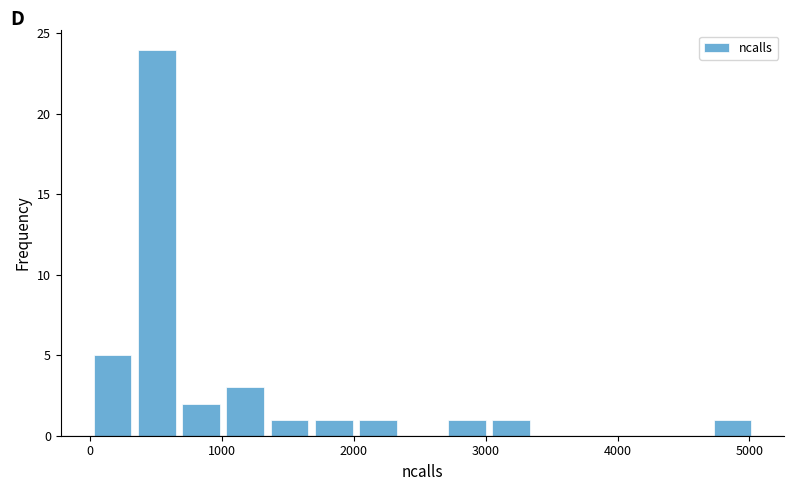

Read against the x-axis, roughly where is the centre of the tallest bar?

500